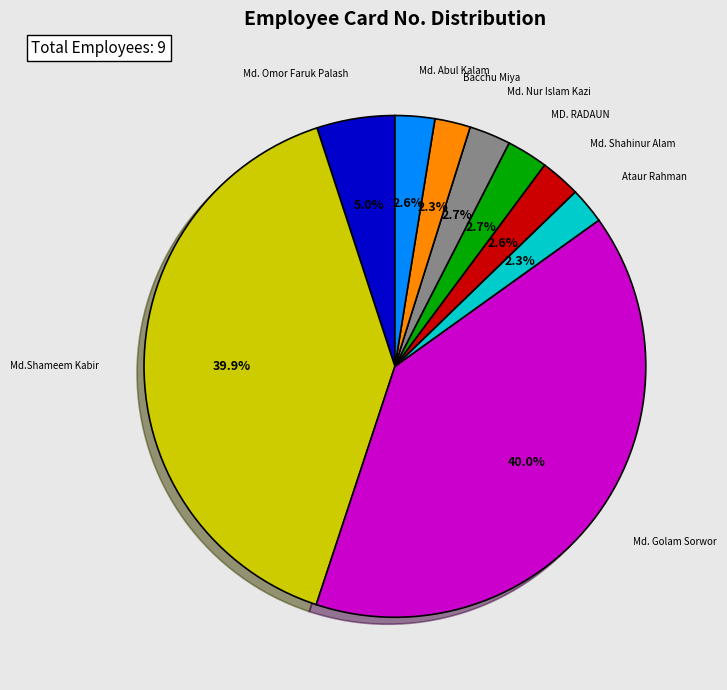

How many slices are in this pie chart?

9